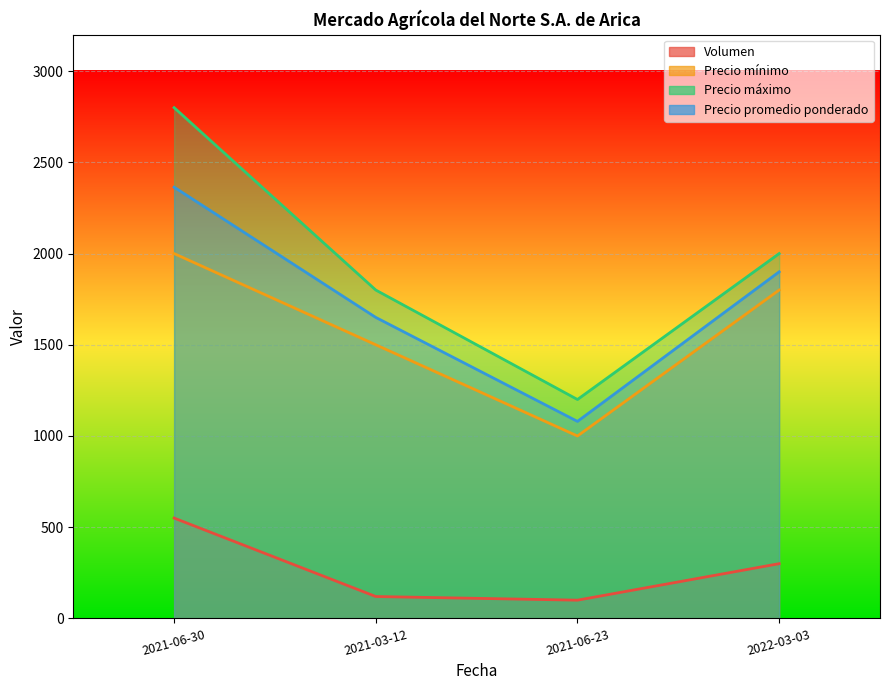

How many series are shown in this chart?

4